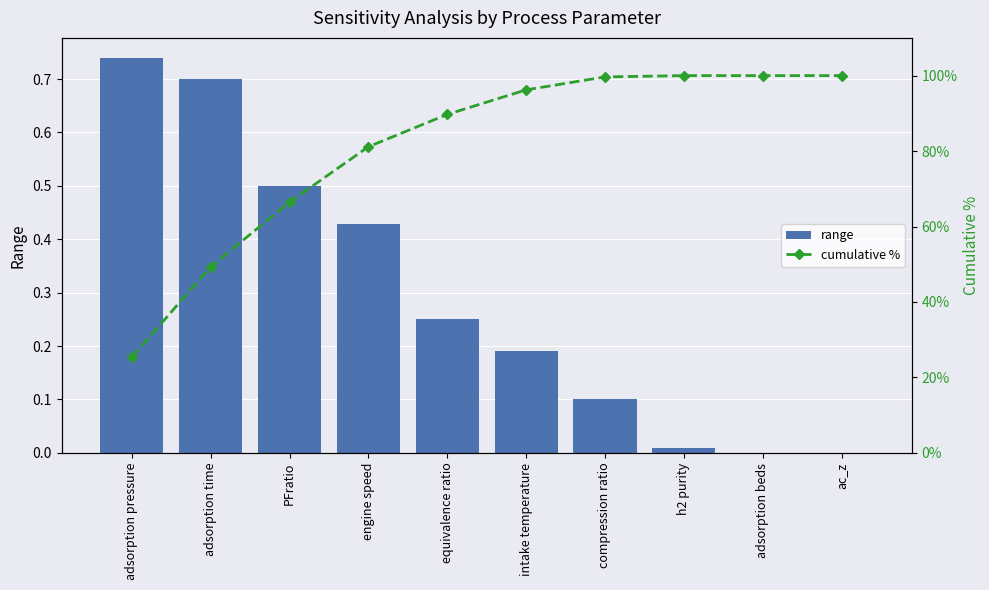

Reading left to right, transcribe all the data shown in this chart.

range: 0.7	0.7	0.5	0.4	0.2	0.2	0.1	0.0	0.0	0.0
cumulative %: 25.4	49.3	66.5	81.1	89.7	96.2	99.7	100.0	100.0	100.0